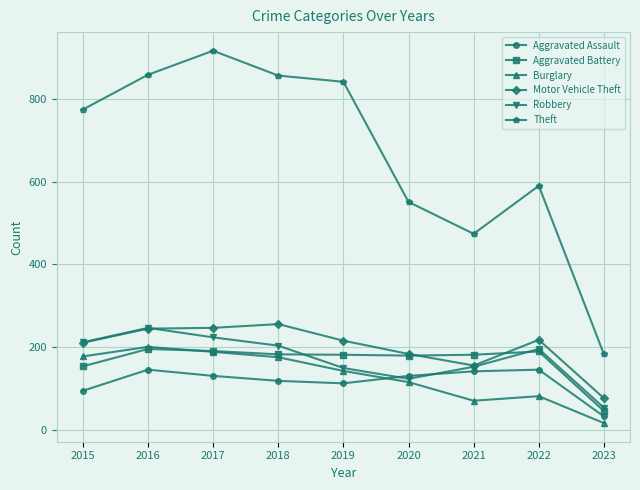

True or false: Aggravated Battery has more than 0 points higher than both neighbors.

True